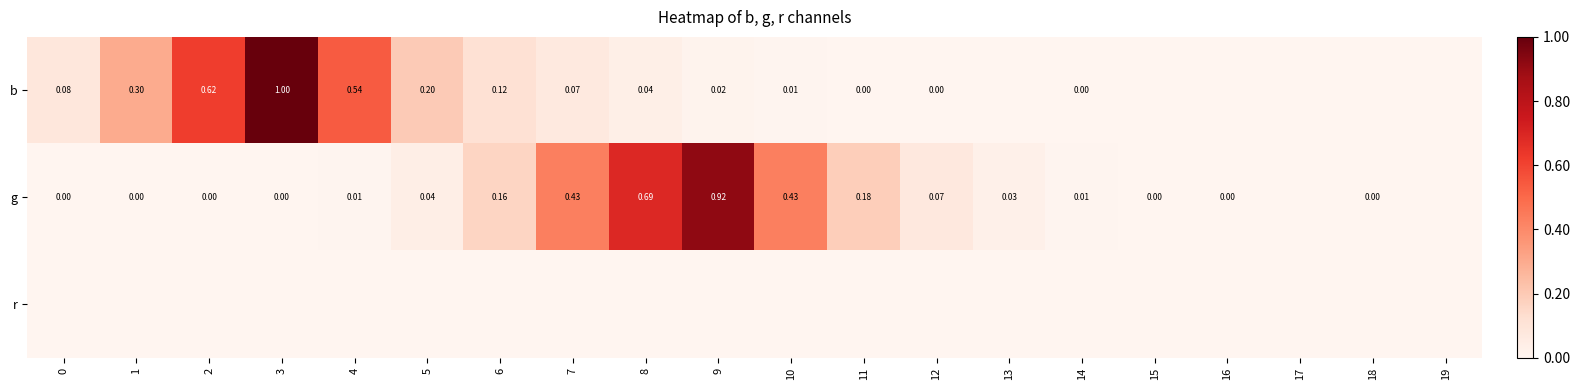

Is the value of g at 5 greater than the value of b at 2?

No